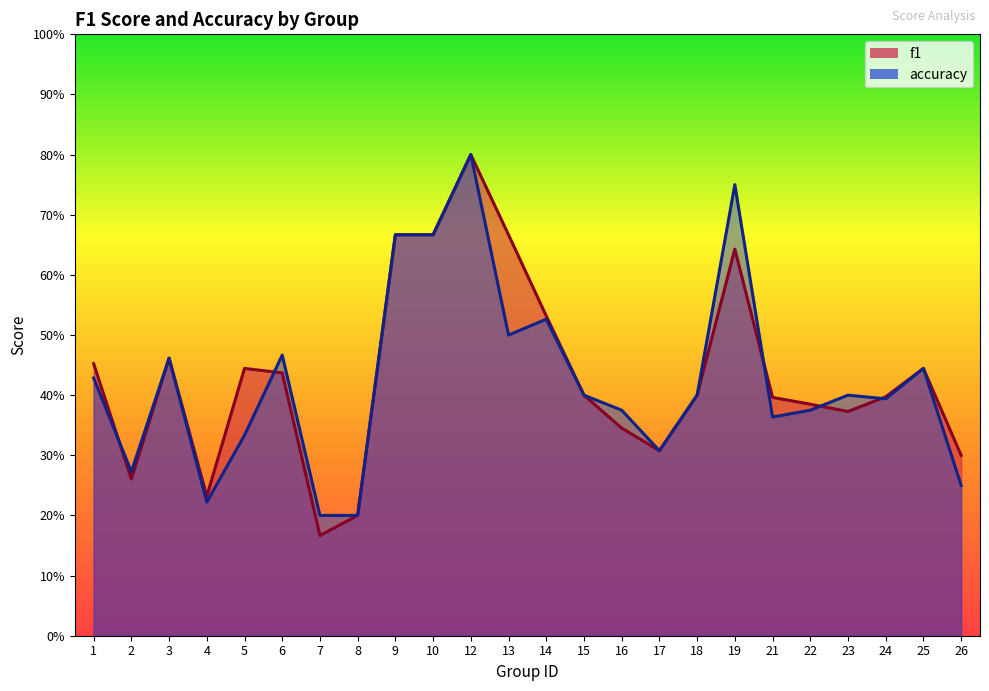

True or false: f1 and accuracy intersect in this chart.

True